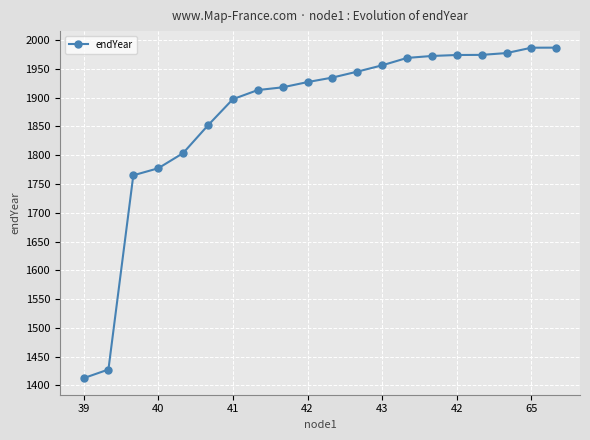

What is the minimum value shown in the chart?

1412.7